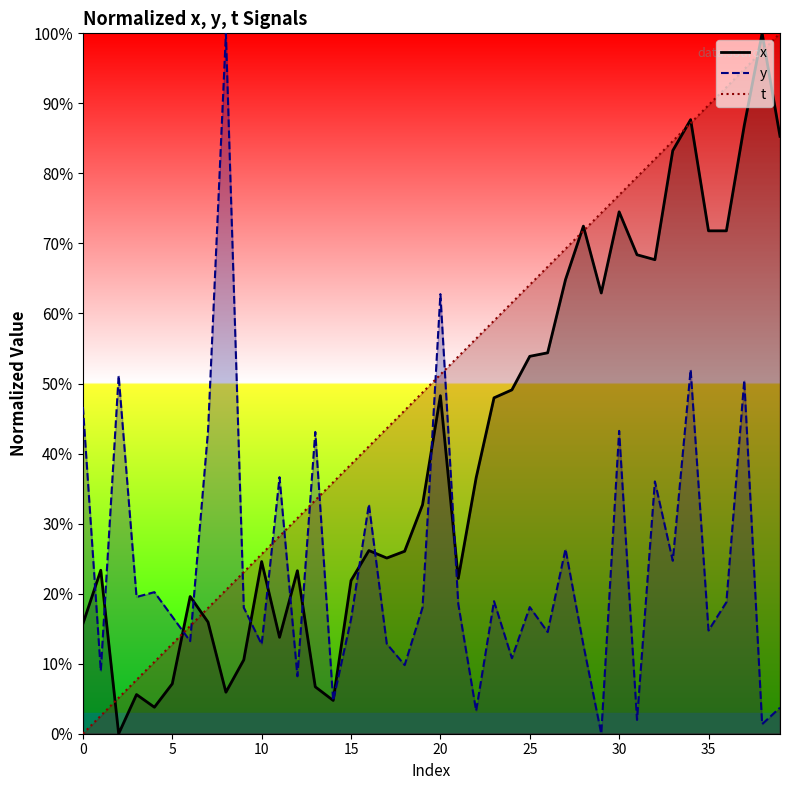

True or false: y and t intersect in this chart.

True